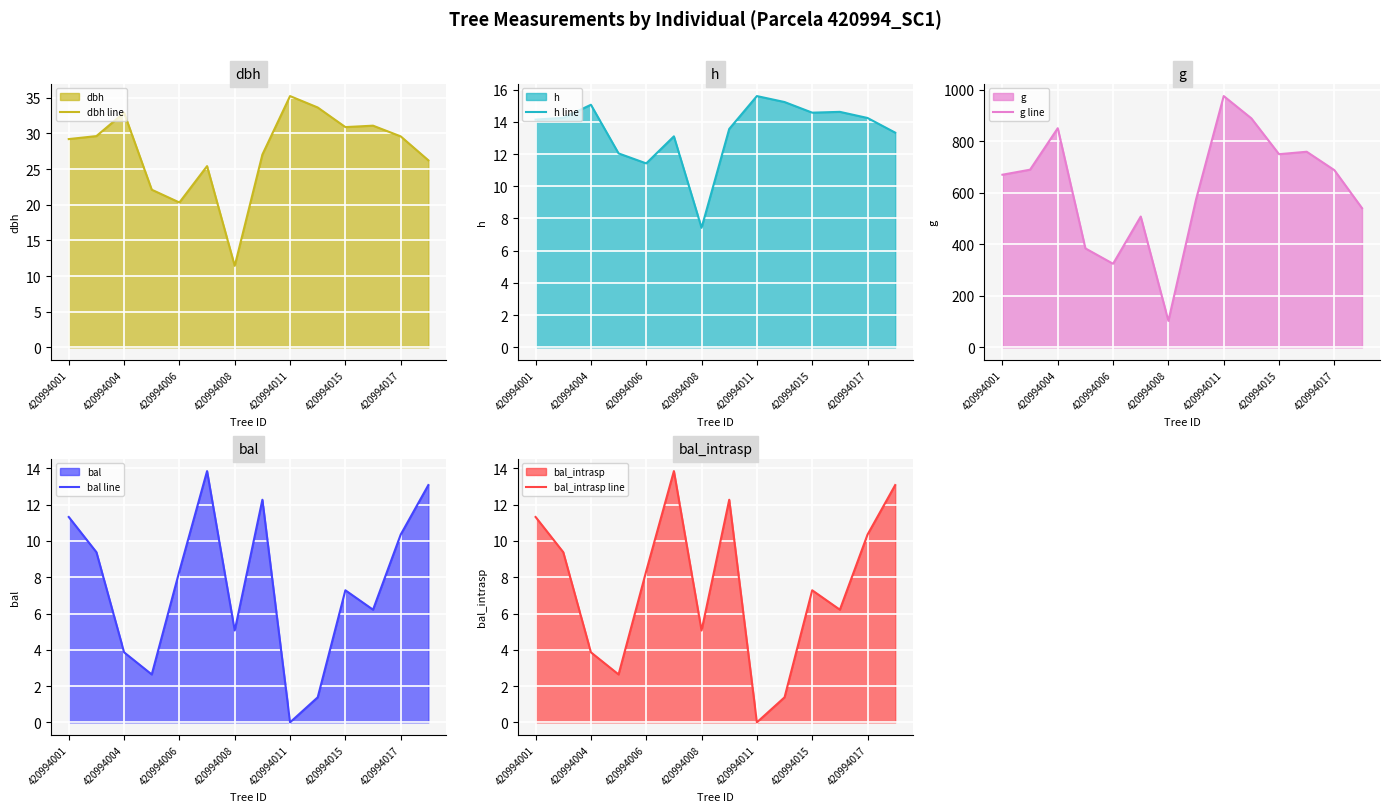

Where is the first local maximum for h line?

420994004